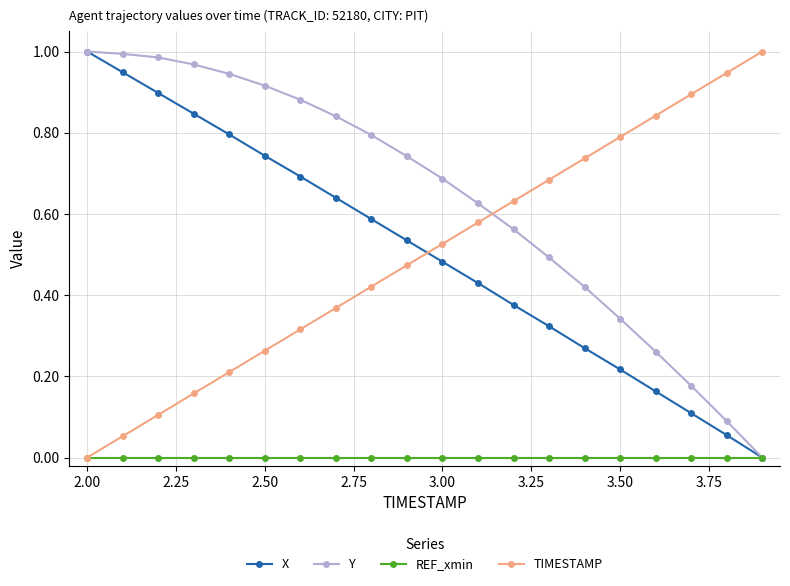

How many data points does each series have?

20